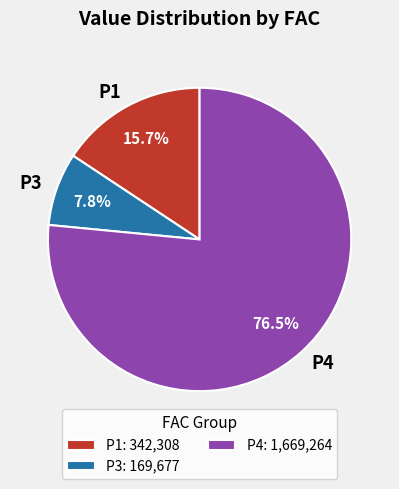

How many segments does this pie chart have?

3